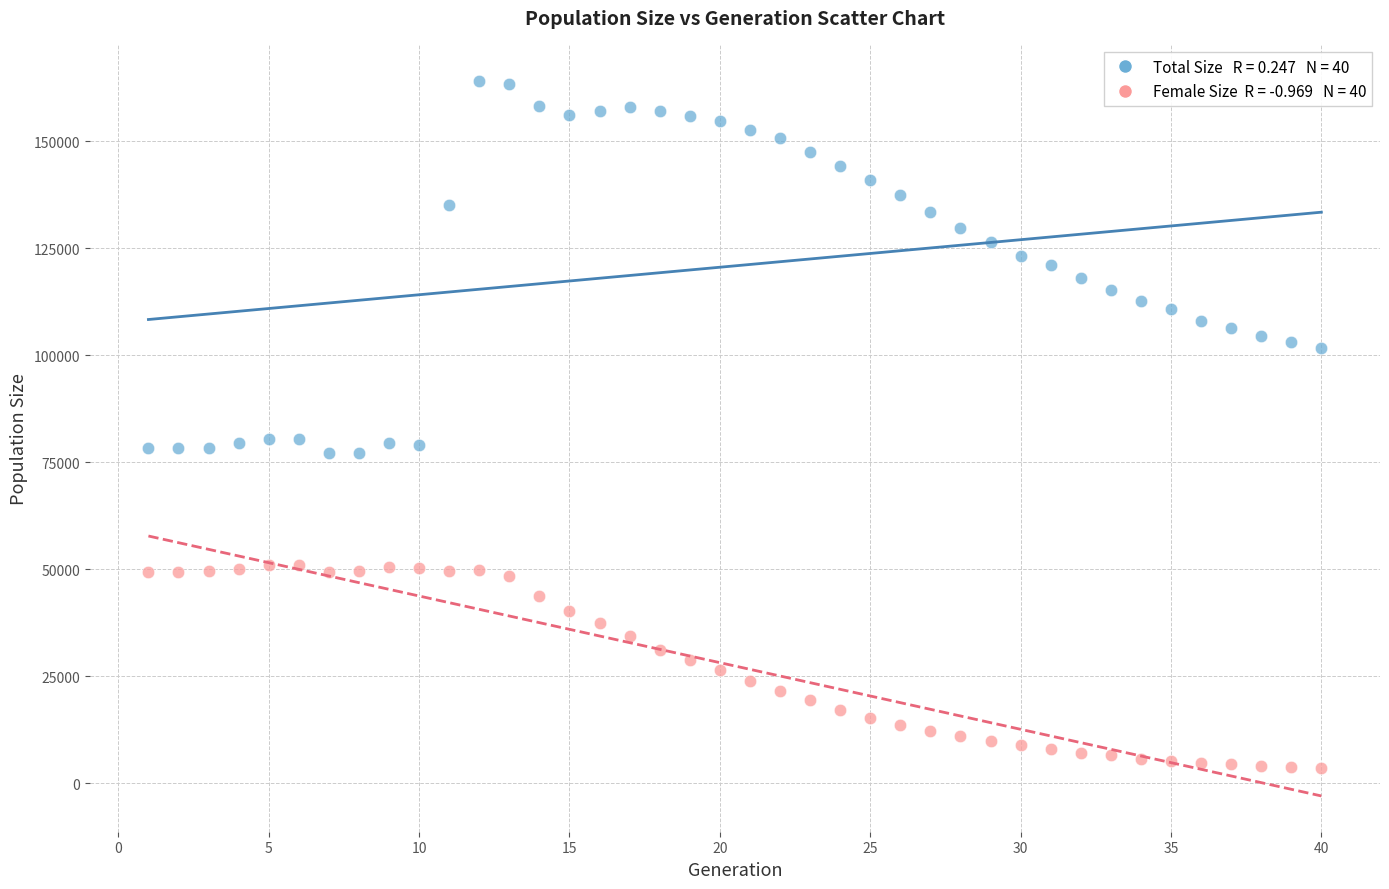

Across all data points, what is the range of X values (max minus min)?

39